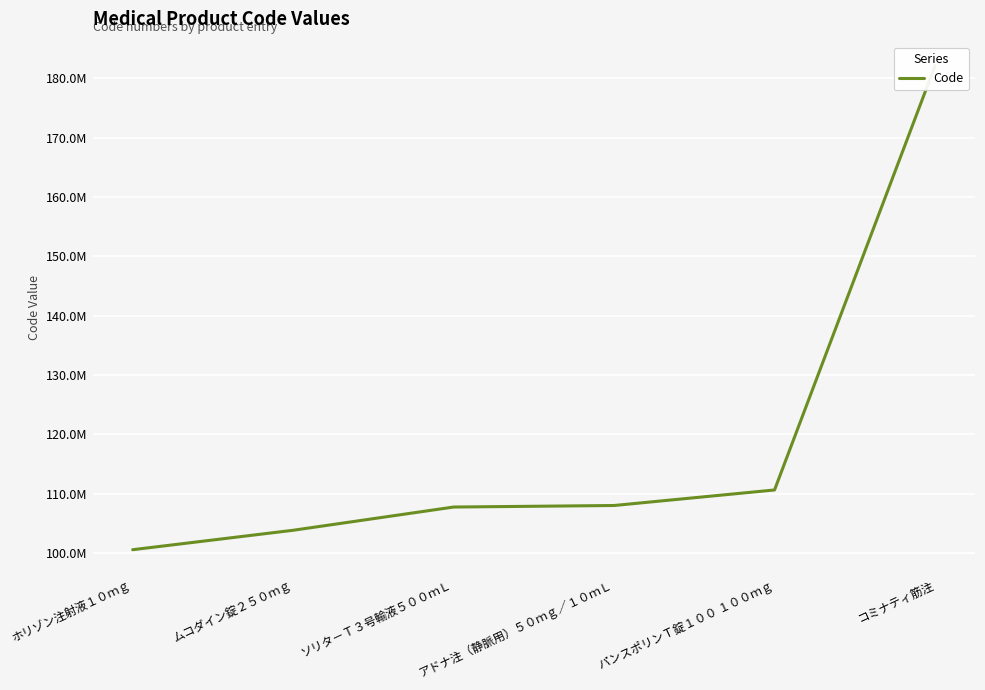

Rank the categories by value from lowest to highest.

ホリゾン注射液１０ｍｇ, ムコダイン錠２５０ｍｇ, ソリタ－Ｔ３号輸液５００ｍＬ, アドナ注（静脈用）５０ｍｇ／１０ｍＬ, パンスポリンＴ錠１００ １００ｍｇ, コミナティ筋注